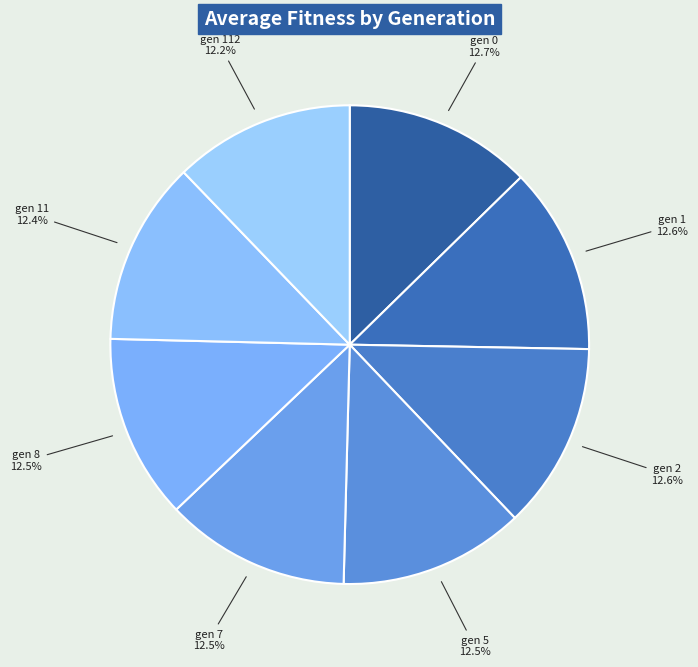

Approximately how many times larger is the value at gen 112 compared to gen 5?

1.0